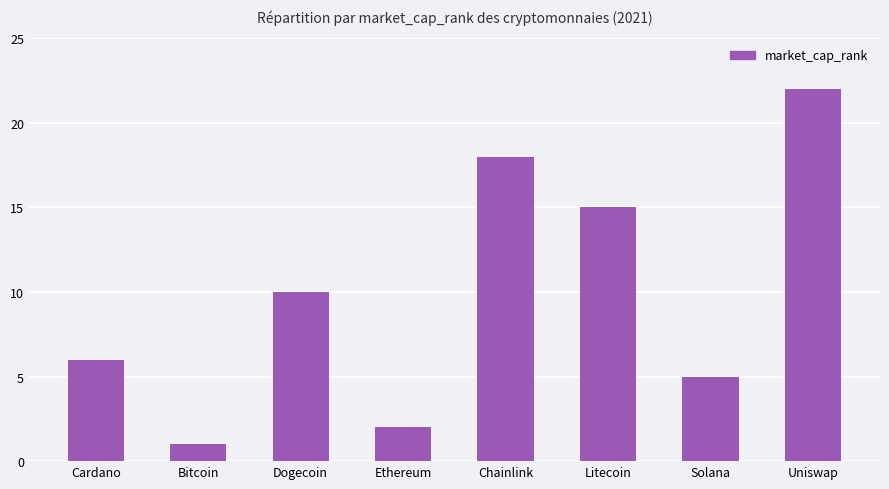

What is the sum of the values at Cardano and Bitcoin?

7